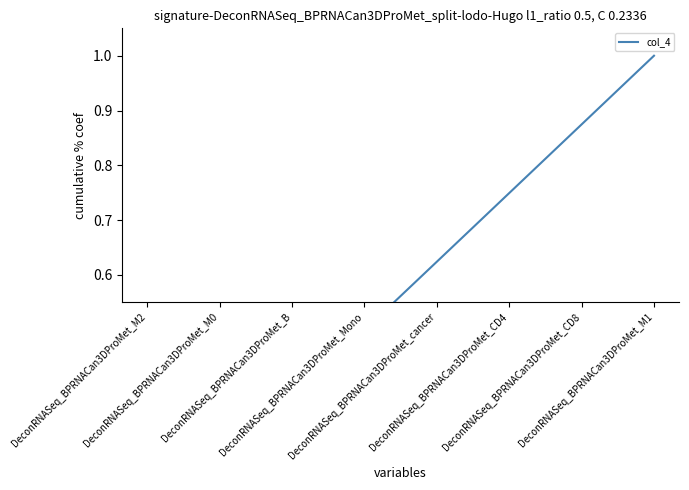

How many data points does each series have?

8